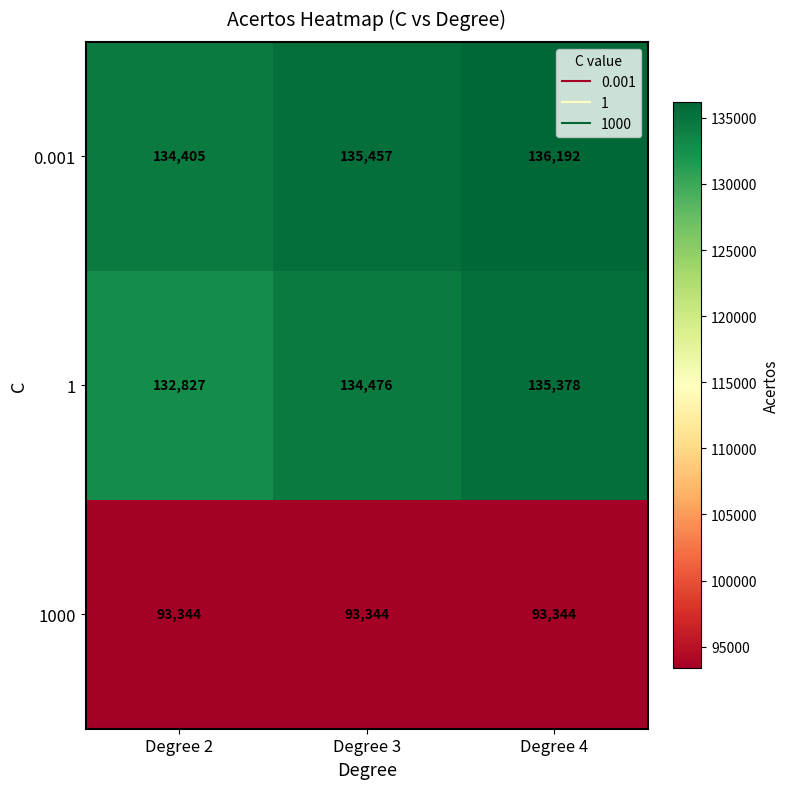

How many data points does each series have?

3